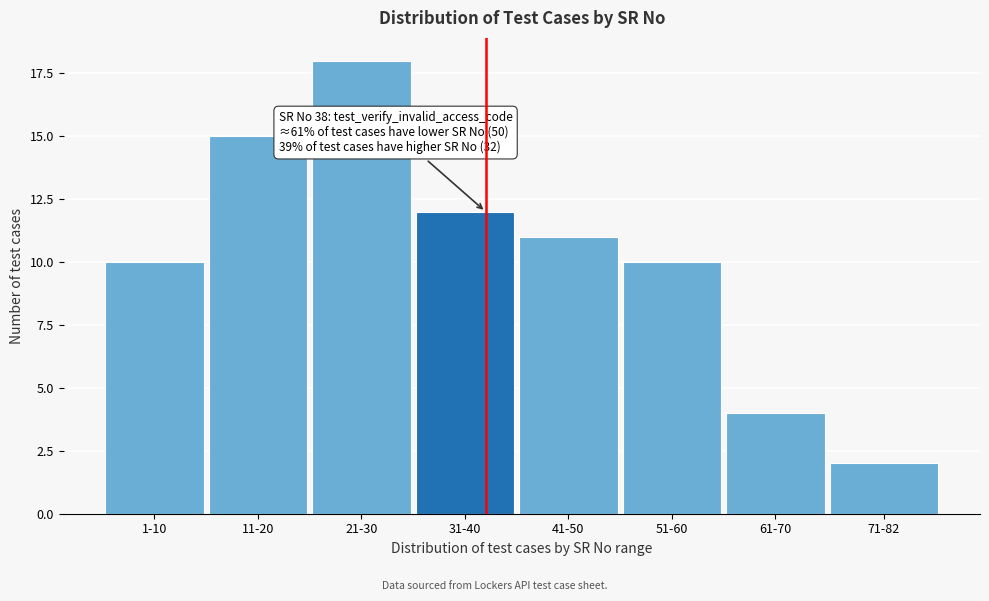

Reading left to right, extract all data points from this chart.

10	15	18	12	11	10	4	2